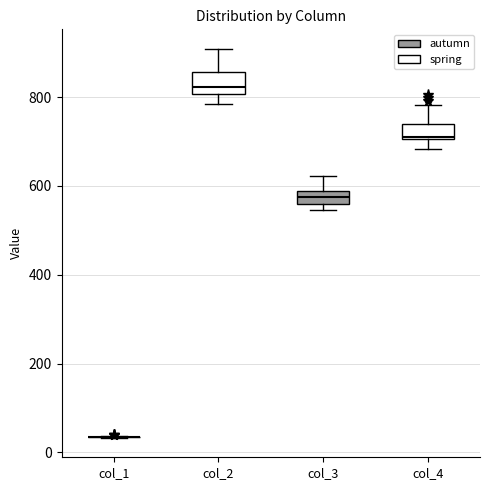

Reading left to right, transcribe this box plot: for each box, give where its median line is, the range the box spans, and where its two whiskers end, as read against the y-axis. The values are not printed on the chart, so give them approximately, as read against the axis.

col_1: box collapsed to a line at 40, whiskers 40 to 40
col_2: median 820, box 800 to 860, whiskers 780 to 900
col_3: median 580 (inside the box), box 560 to 580, whiskers 540 to 620
col_4: median 720, box 700 to 740, whiskers 680 to 780